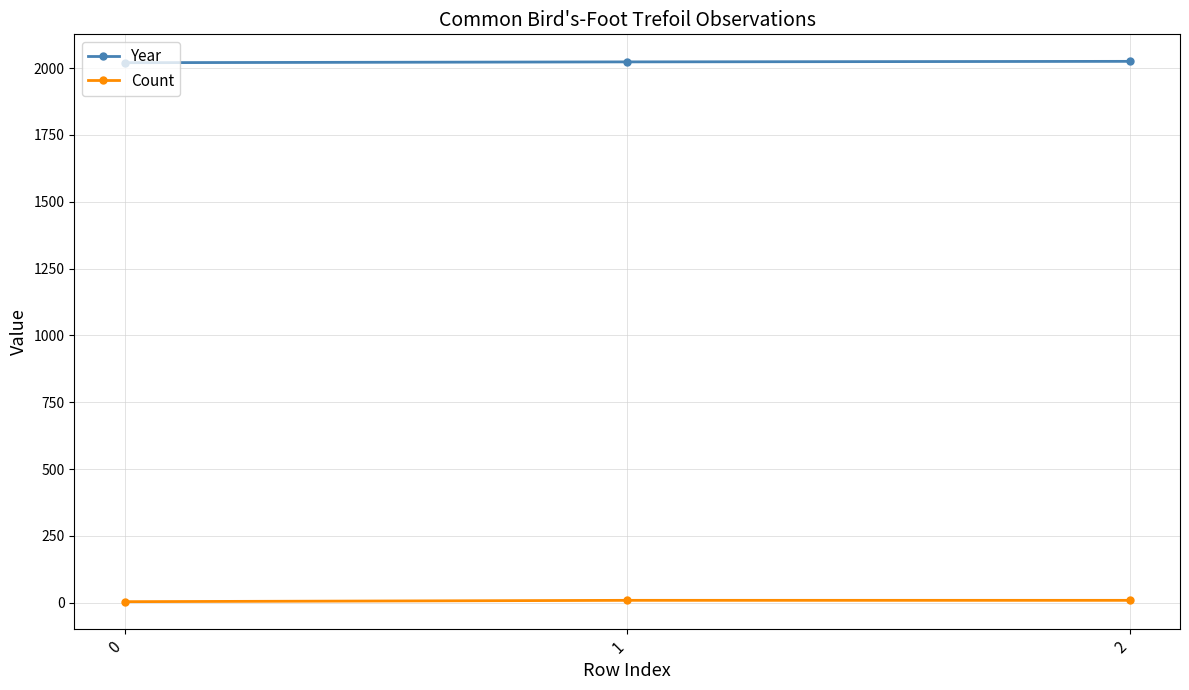

What is the difference between the Count values at 1 and 0?

5